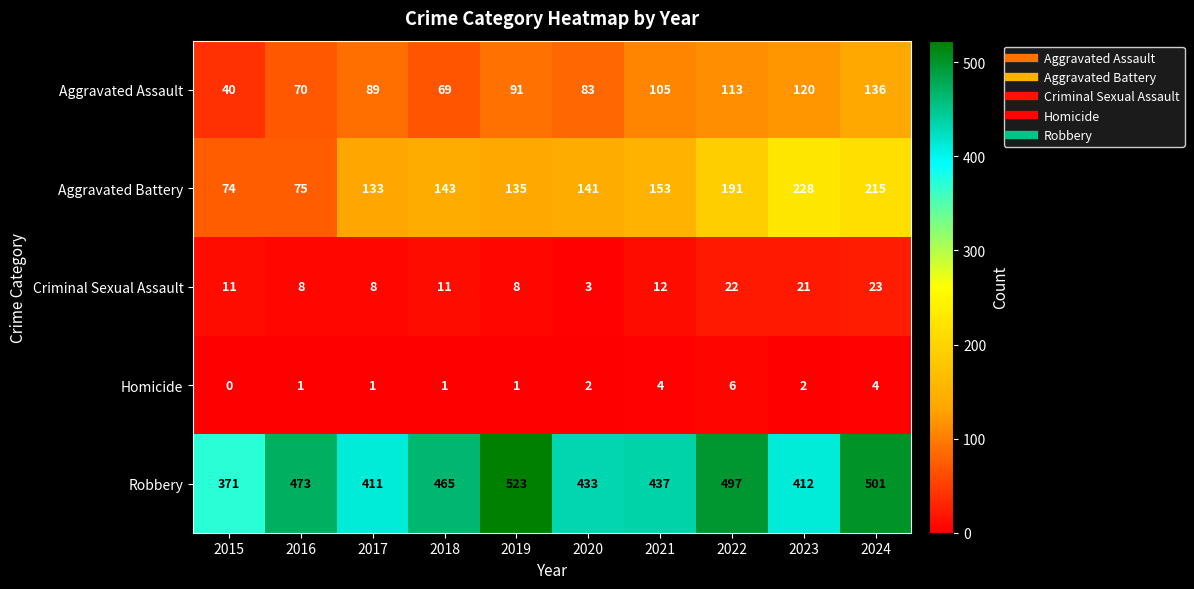

What is the average value of the Aggravated Assault series?

92